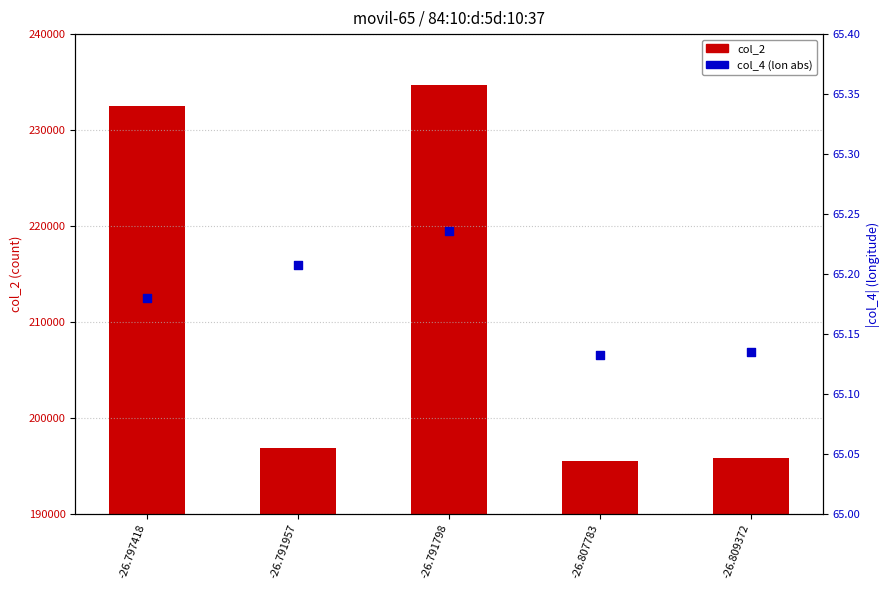

Is the value of col_2 at -26.809372 greater than the value of col_4 (lon abs) at -26.797418?

Yes